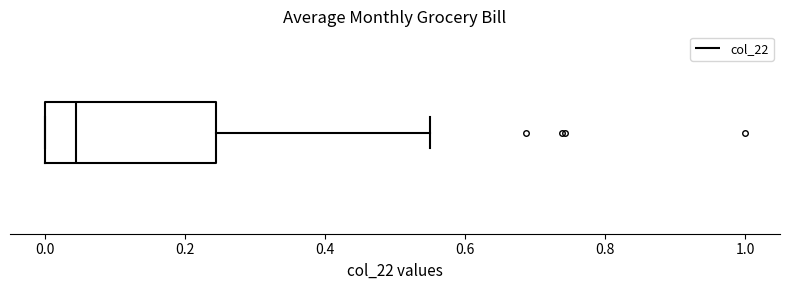

Transcribe this box plot: give where the median line is, the range the box spans, and where the two whiskers end, as read against the x-axis. The values are not printed on the chart, so give them approximately, as read against the axis.

median 0.04, box 0.00 to 0.24, whiskers 0.00 to 0.56